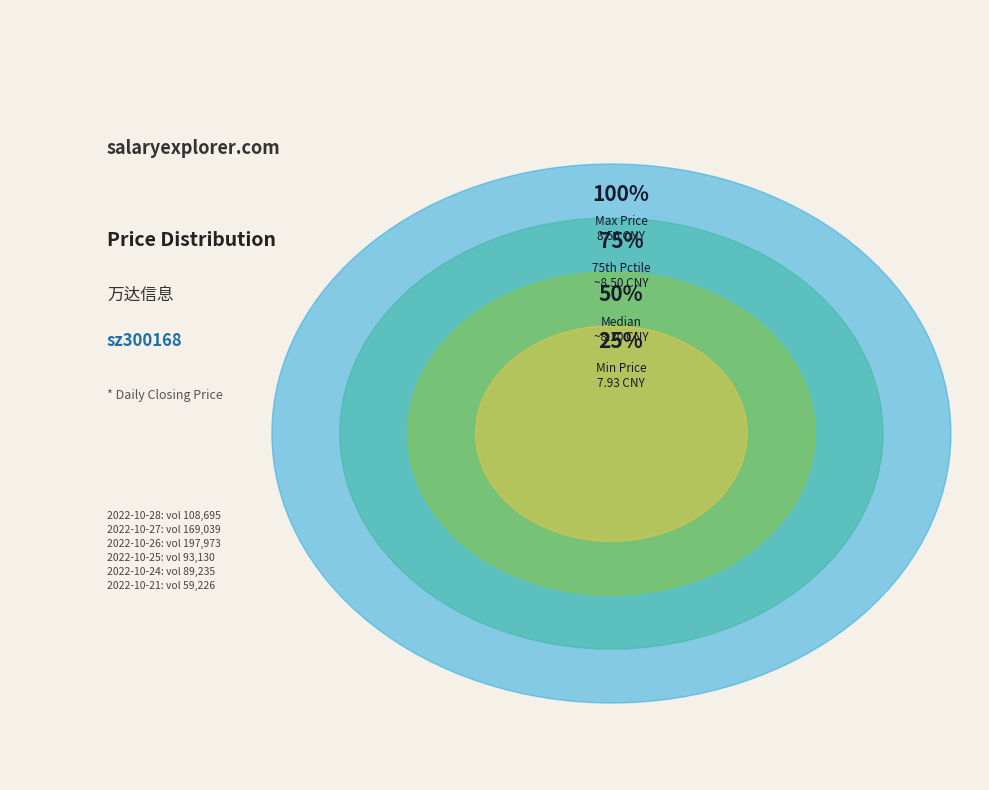

True or false: 2022-10-24 accounts for 23% of the total.

False